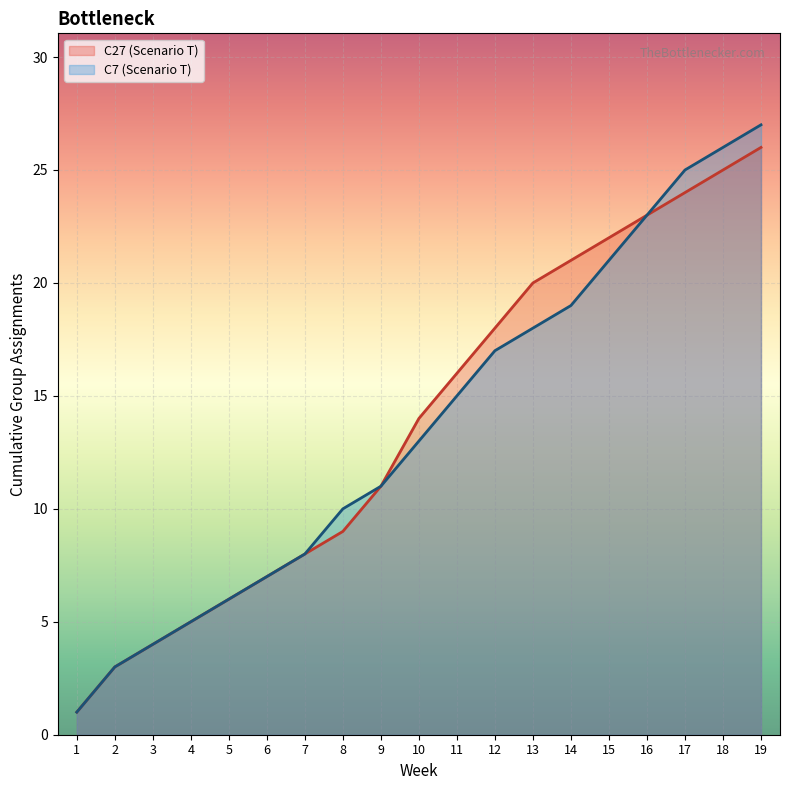

How many series are shown in this chart?

2